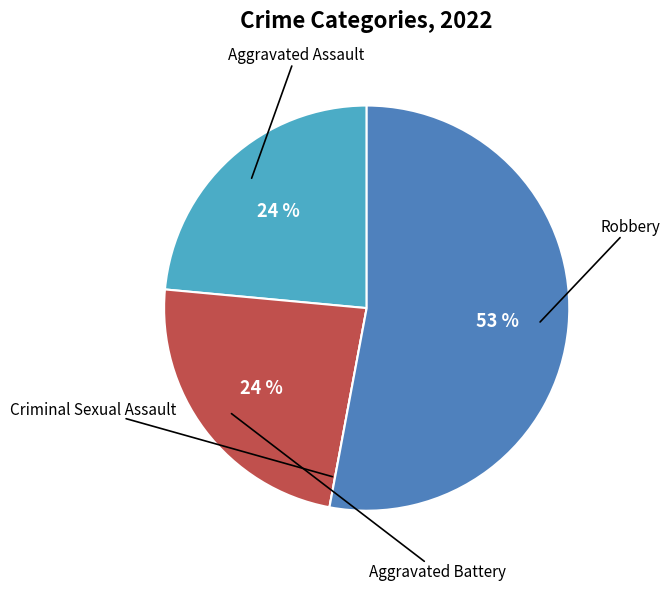

Does any single category account for the majority?

Yes